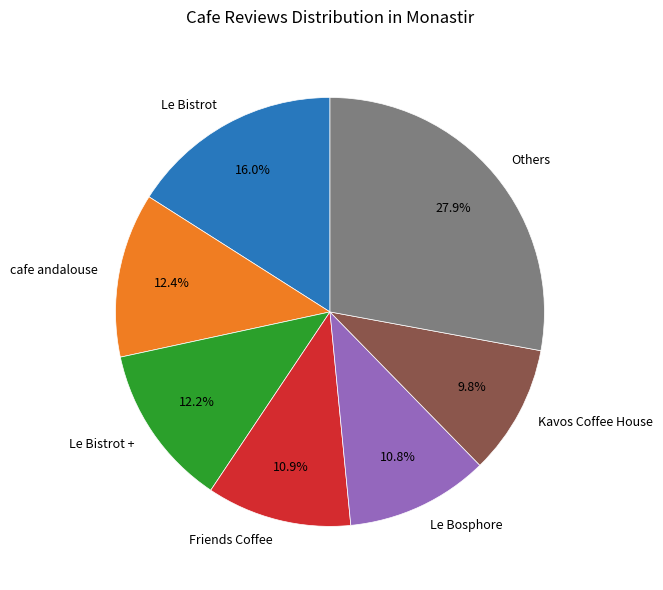

What is the smallest slice in the pie chart?

Kavos Coffee House